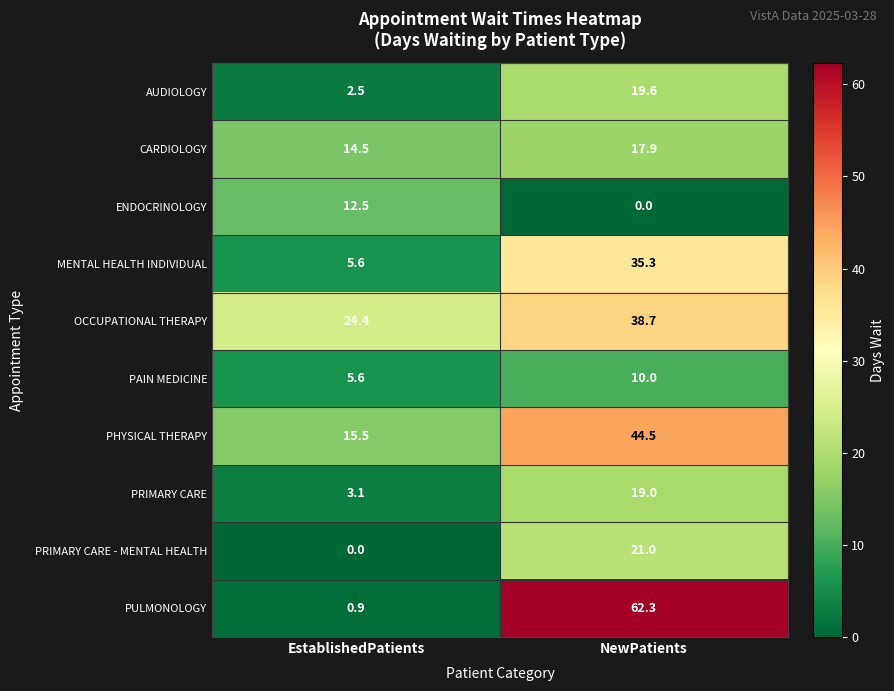

How many distinct data groups are displayed?

10